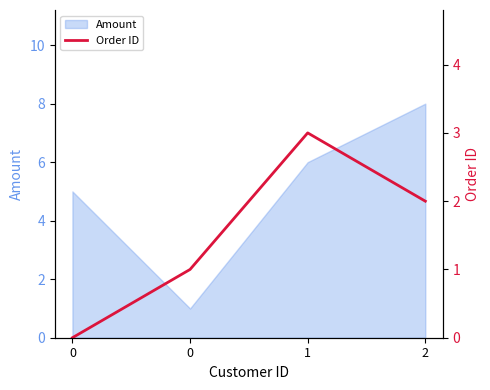

What value does the data have at 0?

1